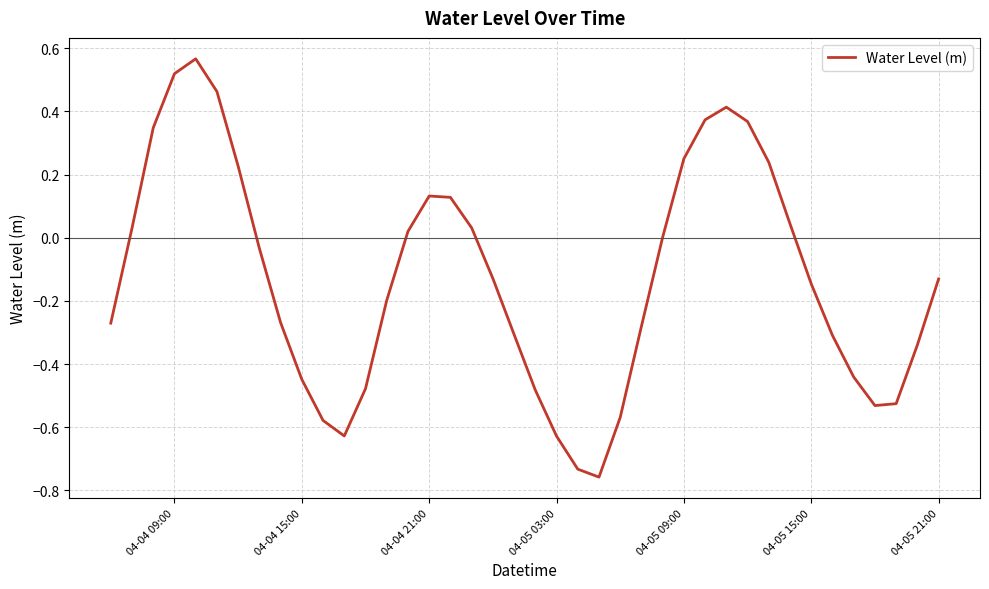

Does the chart have visible grid lines?

Yes